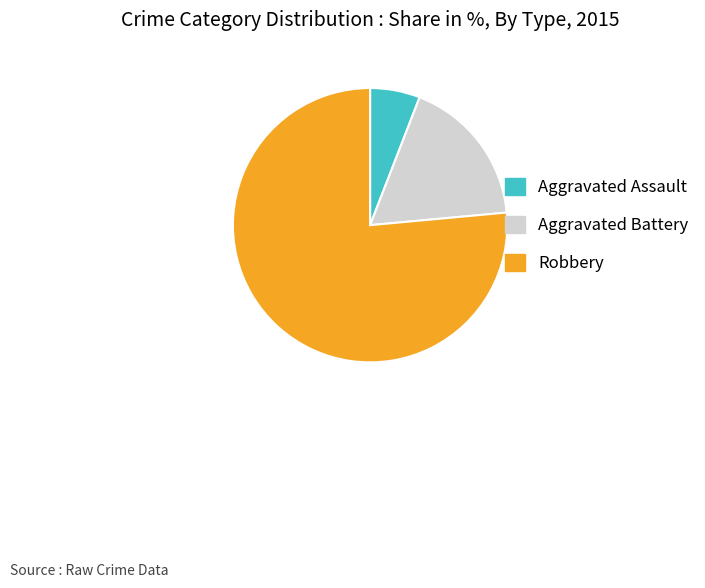

What is the ratio of the value at Robbery to the value at Aggravated Battery?

4.3